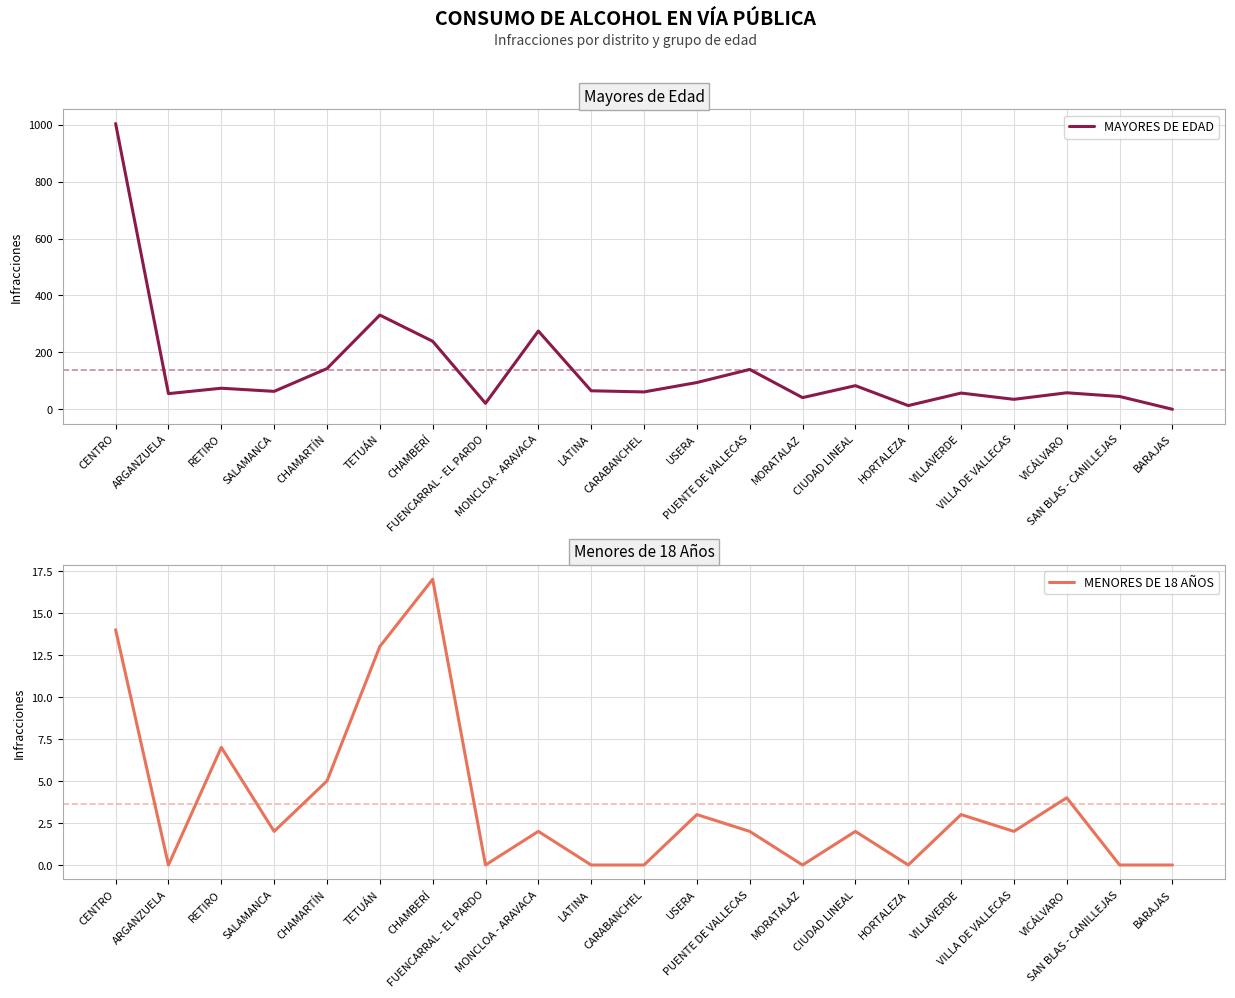

What value does the MAYORES DE EDAD series have at MORATALAZ?

41